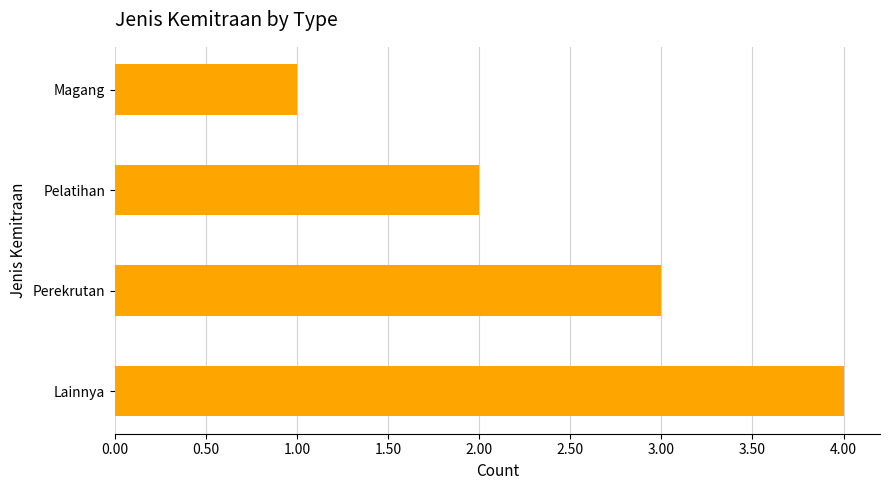

What position from the bottom is Pelatihan?

3